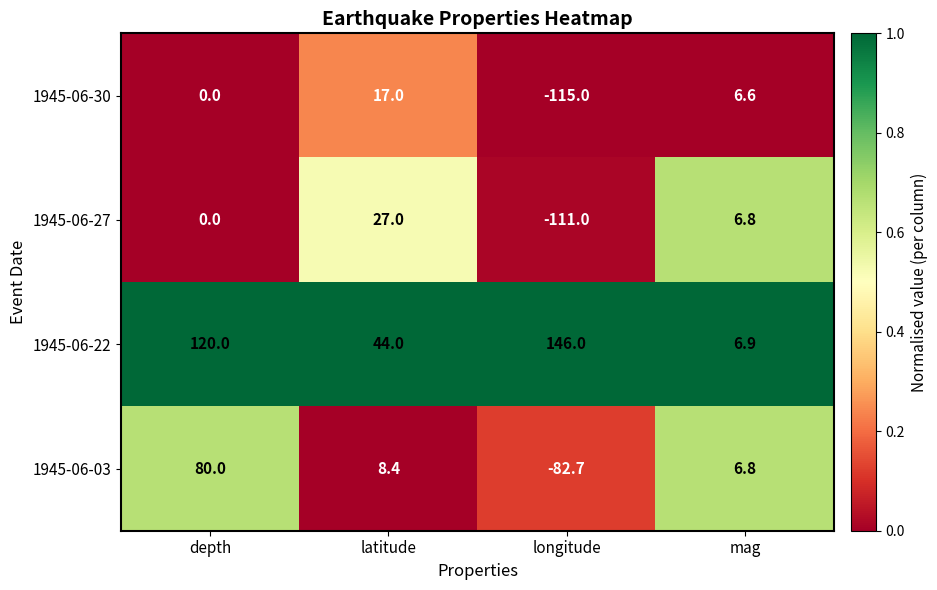

What is the maximum value shown in the chart?

146.0